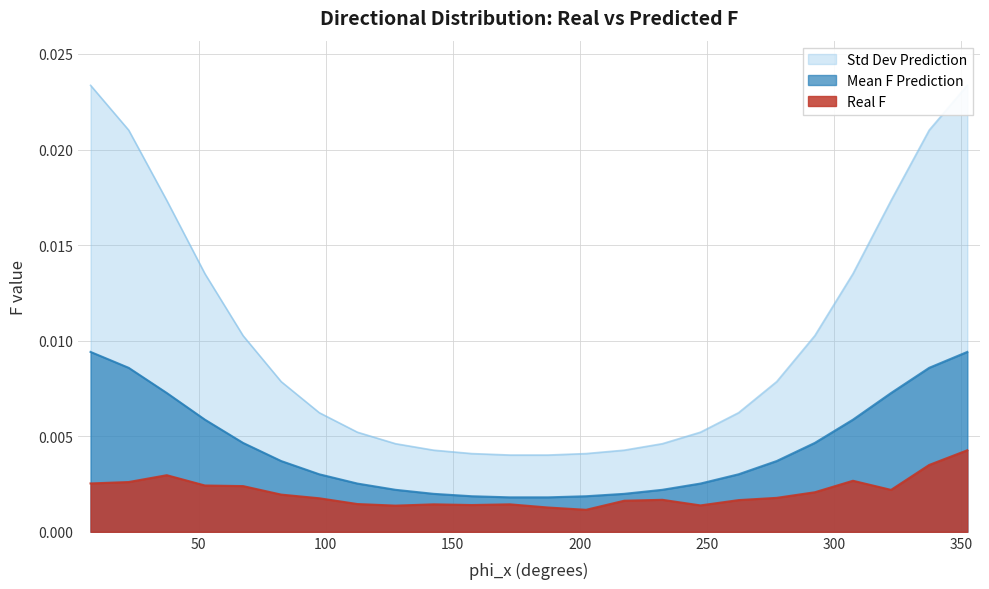

Between 277.5 and 142.5, which is larger?

277.5